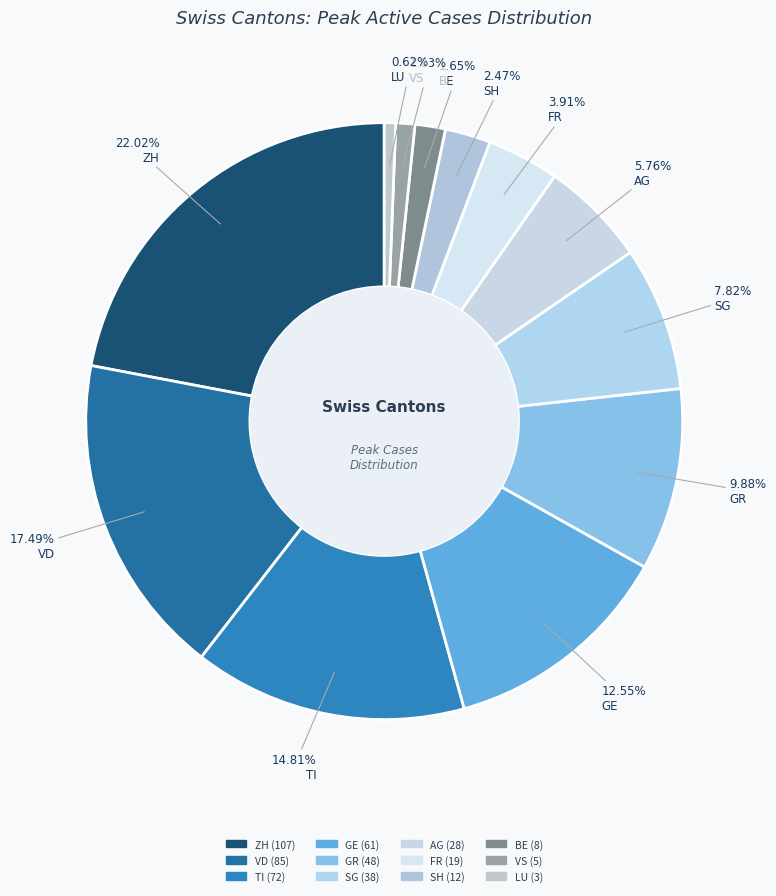

How many segments does this pie chart have?

12